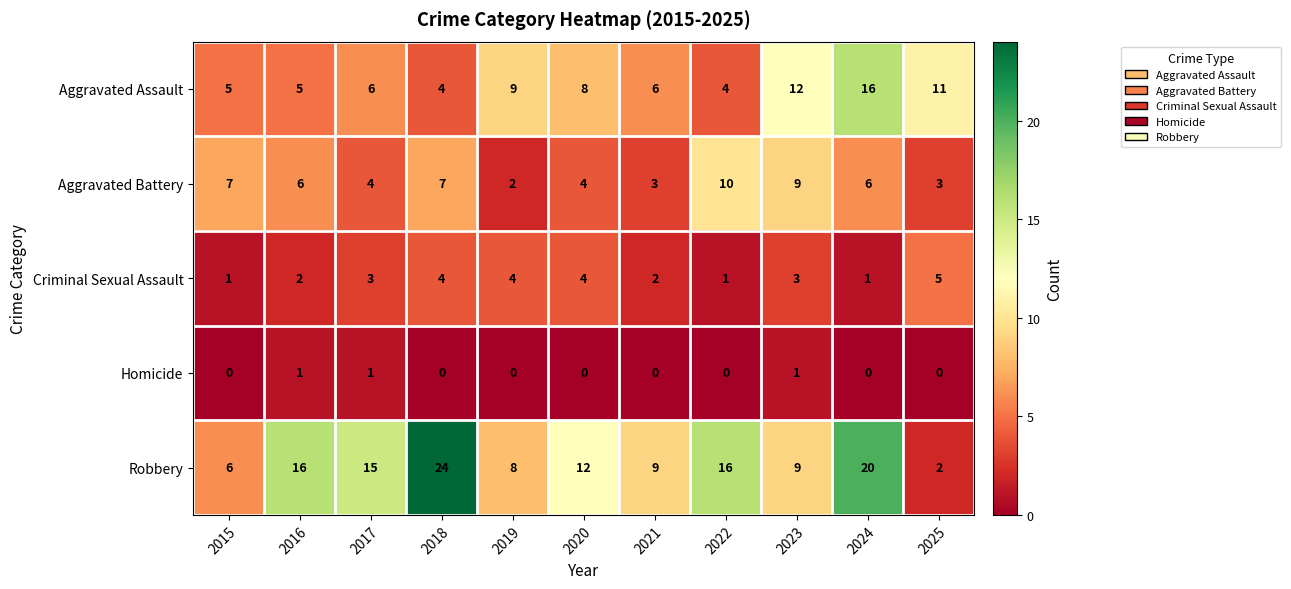

Count the number of data series in this chart.

5